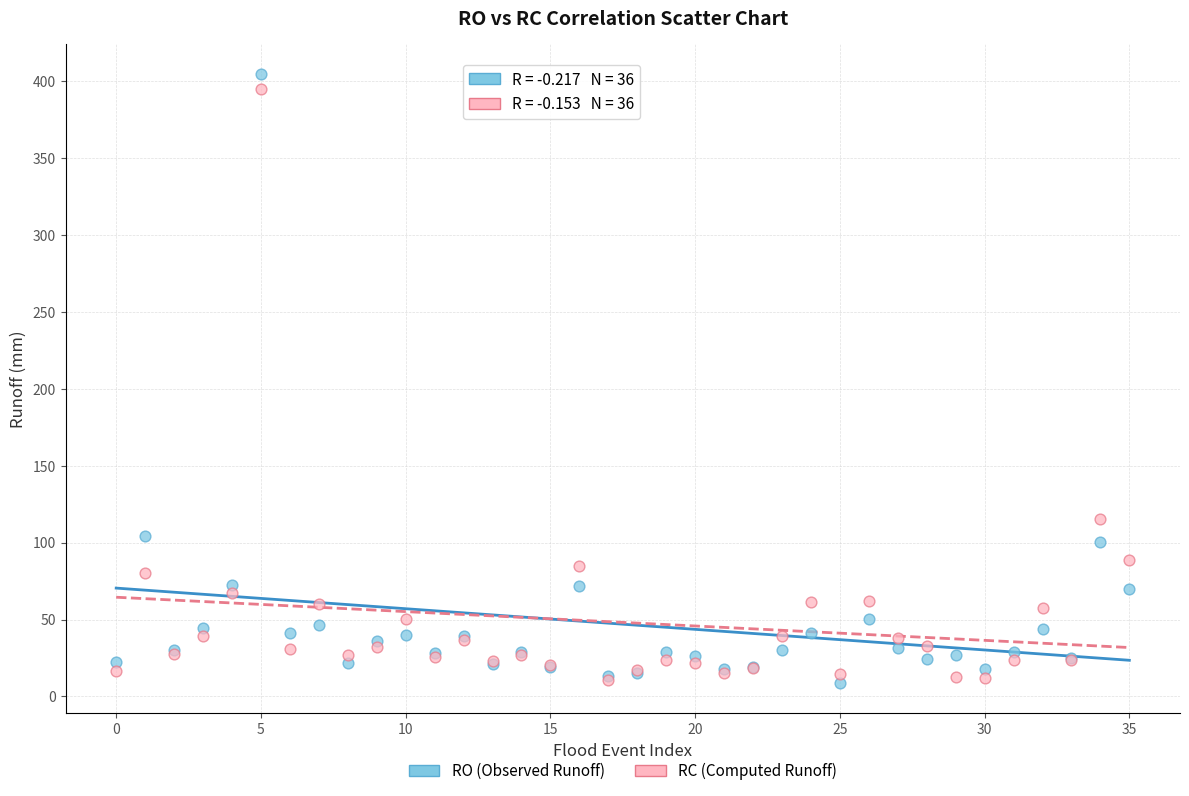

Across all series, what Y value is closest to 206?

115.3